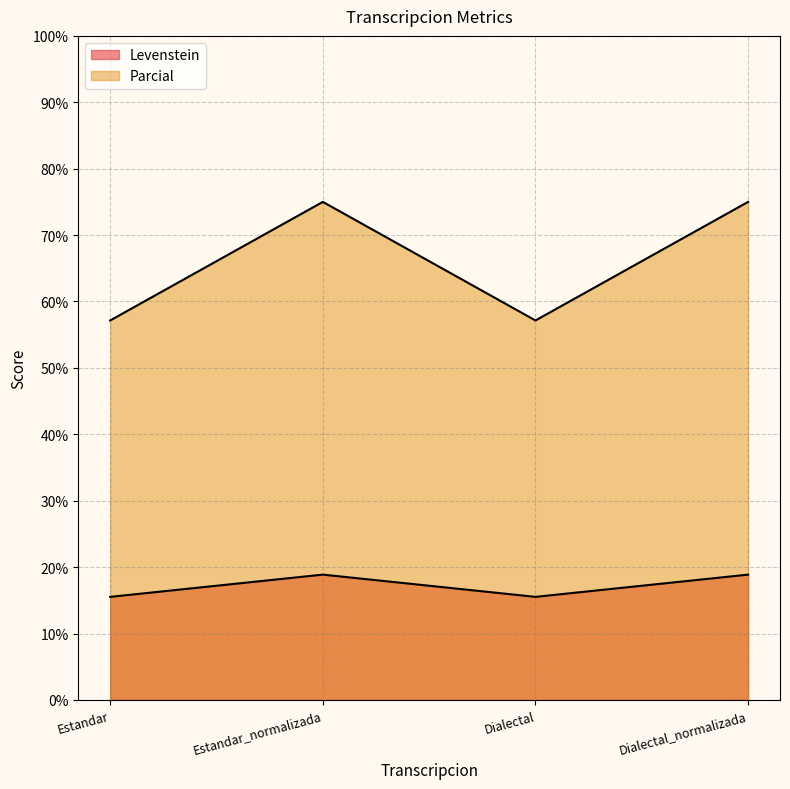

Which series has the largest range (max minus min)?

Parcial